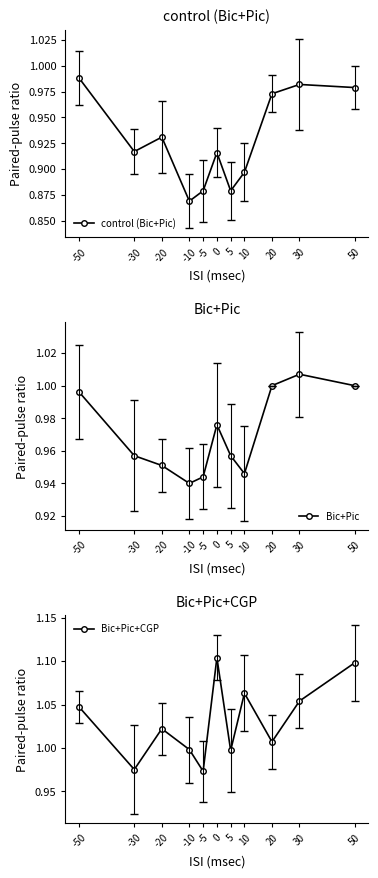

Rank the series at -10 from lowest to highest value.

control (Bic+Pic), Bic+Pic, Bic+Pic+CGP